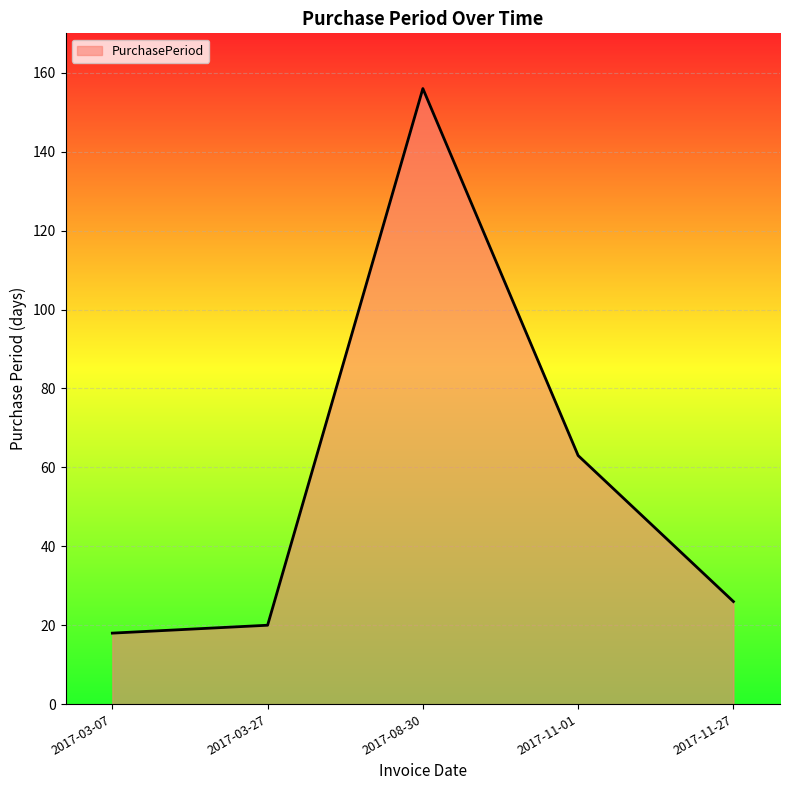

What is the greatest value displayed?

156